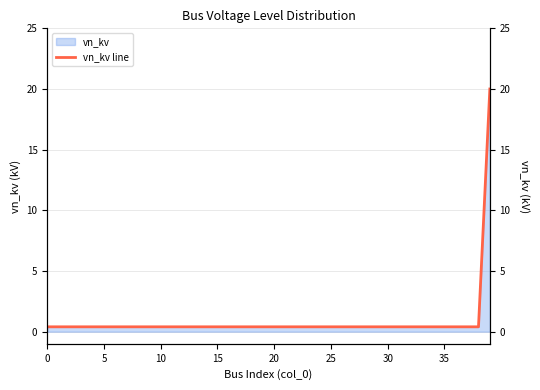

What is the label of the 24th point from the right?

16